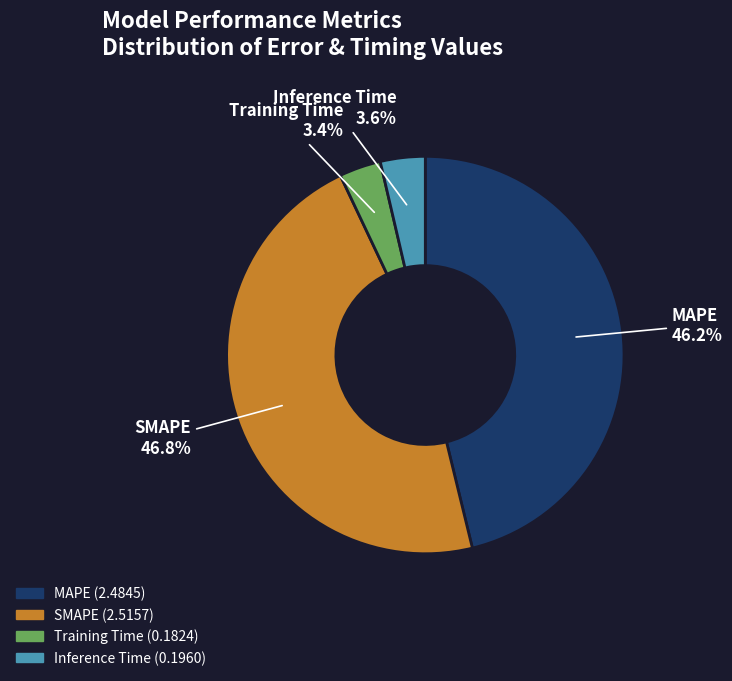

What is the total percentage of Inference Time and MAPE?

49.8%